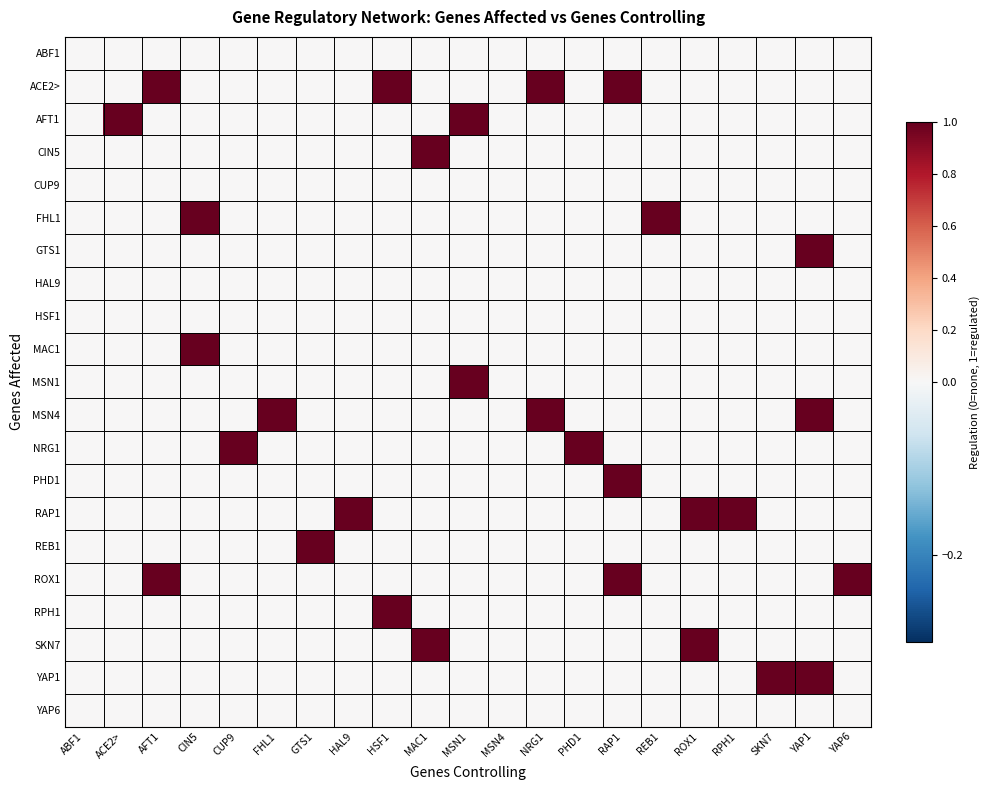

What is the spread (max minus min) of values at FHL1?

1